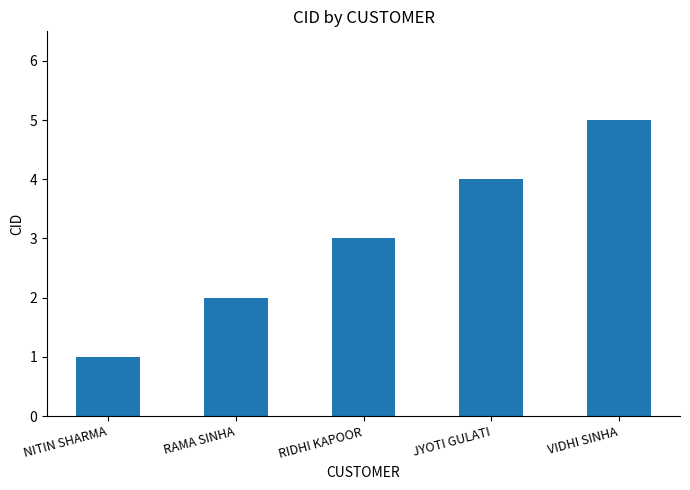

List the labels in order of value, smallest first.

NITIN SHARMA, RAMA SINHA, RIDHI KAPOOR, JYOTI GULATI, VIDHI SINHA